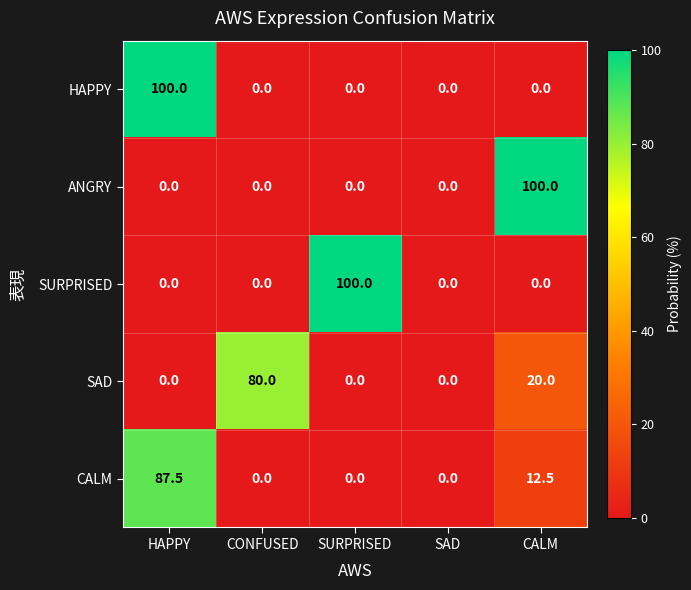

The ANGRY series shows 134.6 at CALM. True or false?

False